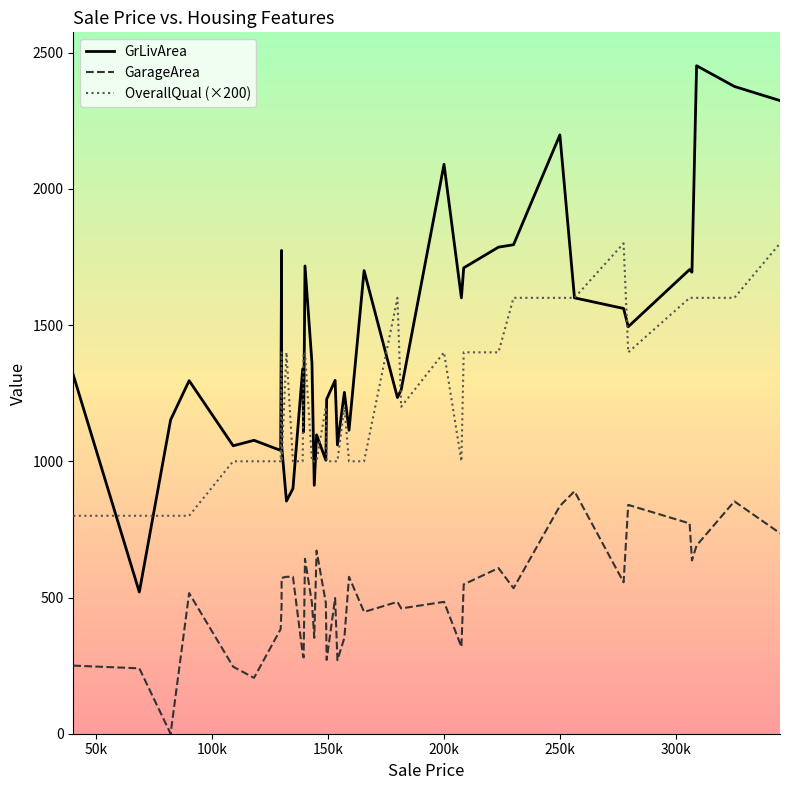

Which series has the largest total across all categories?

GrLivArea